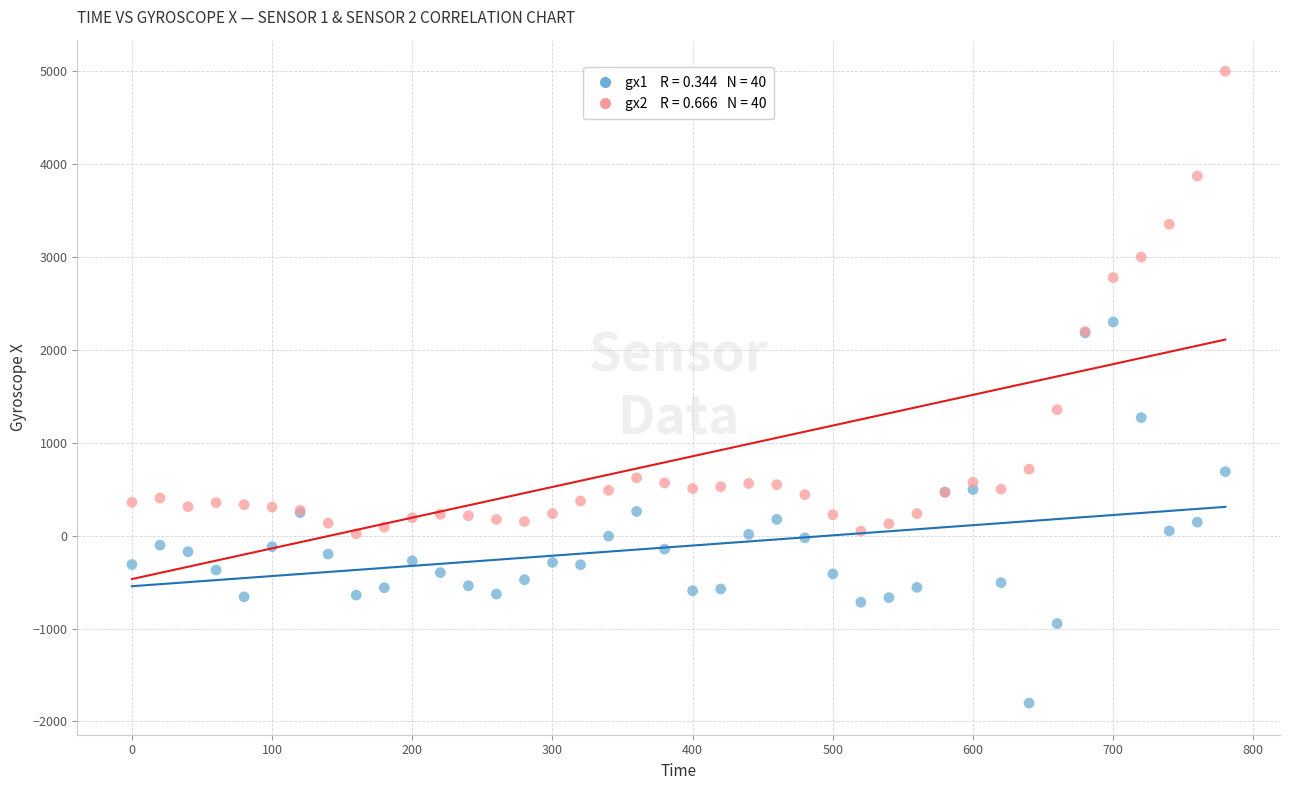

Across all series, what Y value is closest to 1598?

1356